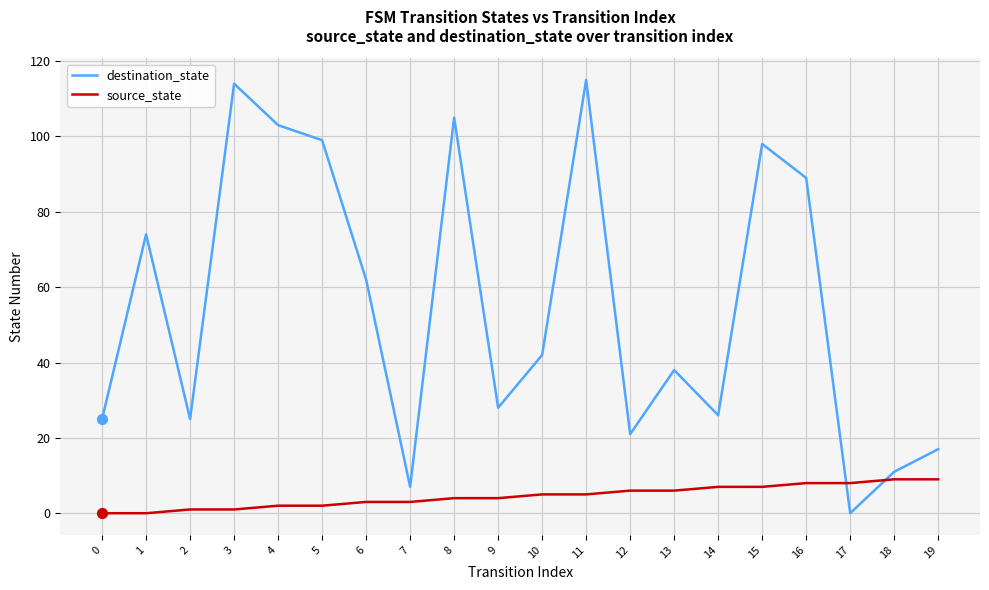

What are all the series names shown in the legend?

destination_state, source_state